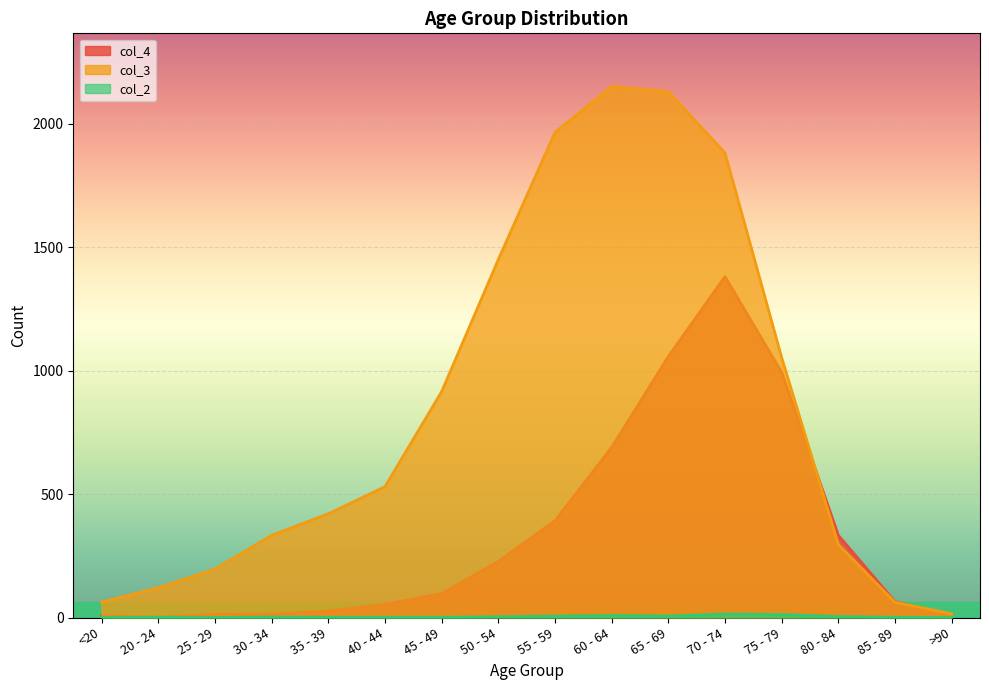

Rank the categories by col_4 value from highest to lowest.

70 - 74, 65 - 69, 75 - 79, 60 - 64, 55 - 59, 80 - 84, 50 - 54, 45 - 49, 85 - 89, 40 - 44, 35 - 39, 30 - 34, 25 - 29, >90, <20, 20 - 24